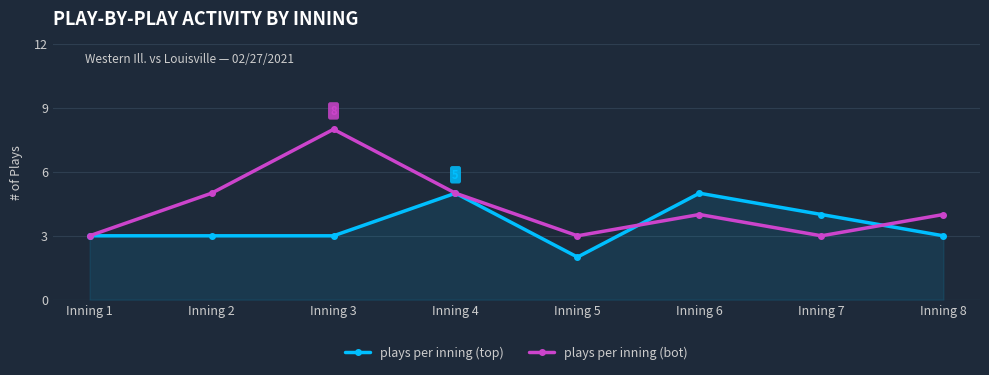

What is the average value of the plays per inning (top) series?

4